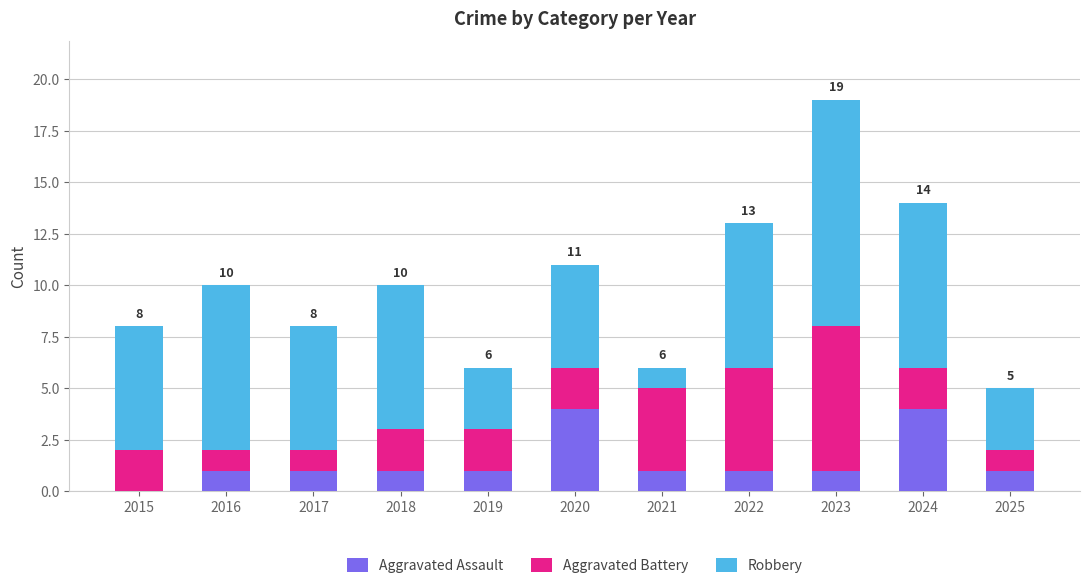

The value of Aggravated Assault at 2020 is 4. True or false?

True